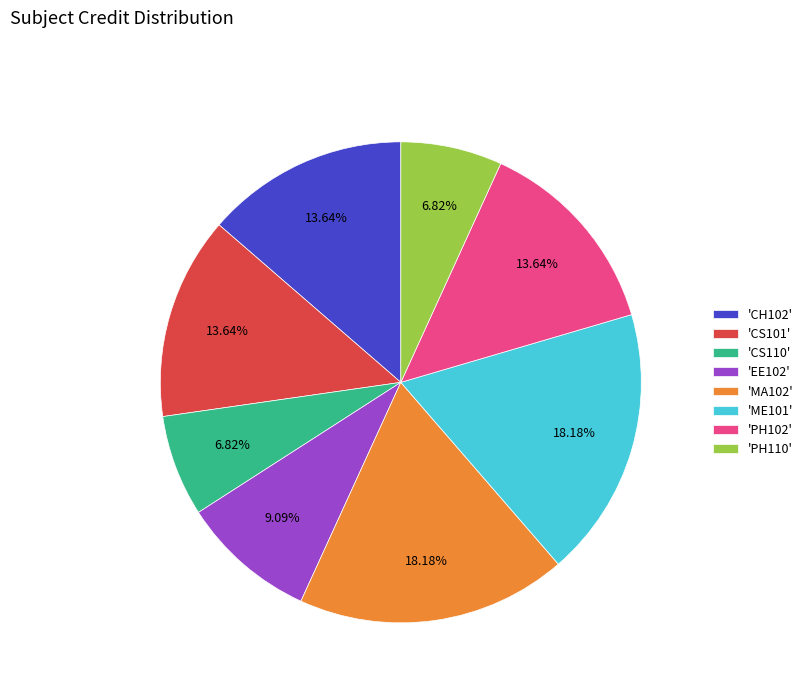

Is the sum of 'EE102' and 'PH102' greater than half?

No